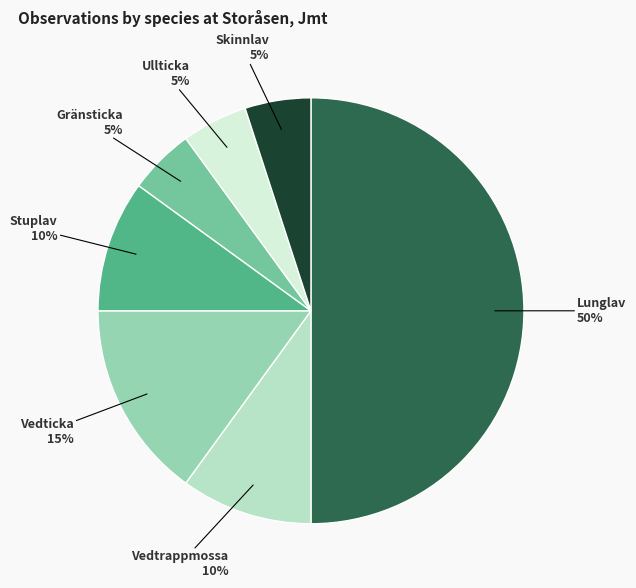

To the nearest percent, what is the difference between the largest and smallest slice percentages?

45%